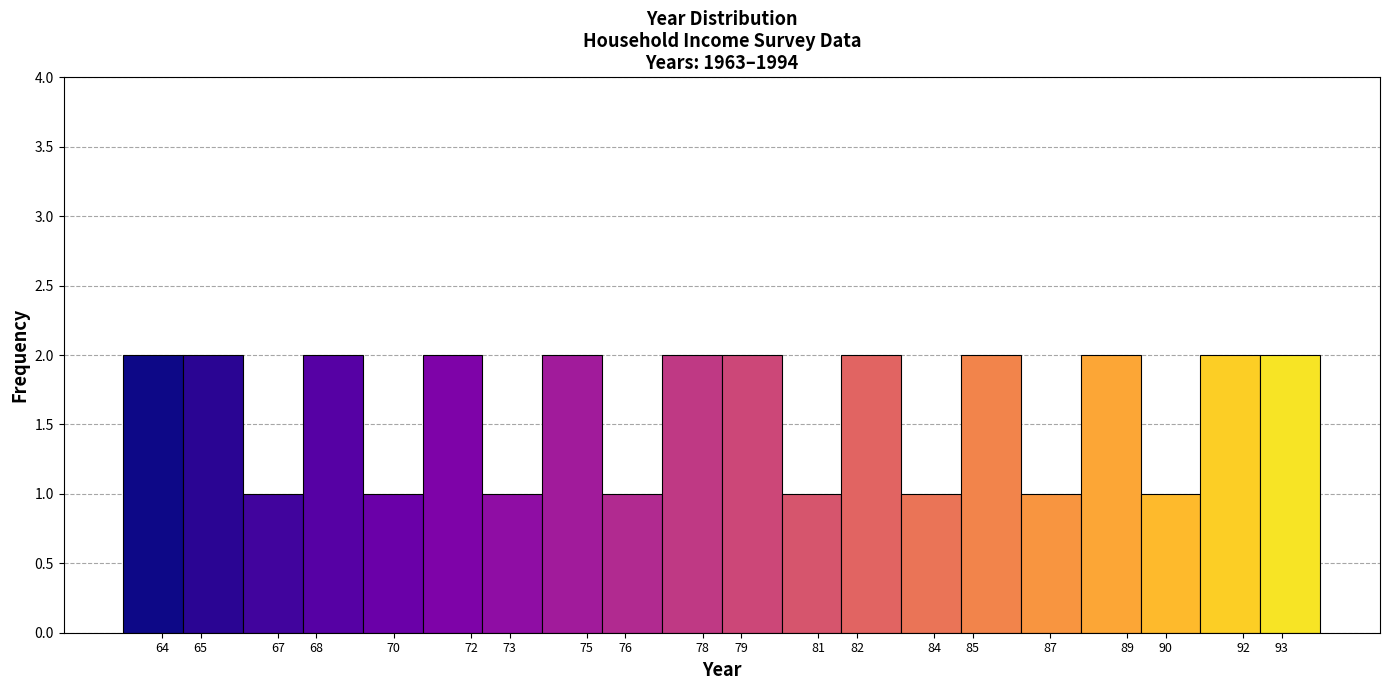

Reading left to right, transcribe this chart: for each bar, give the range it covers on the x-axis and its height. Neither the bar edges nor the heights are printed on the chart, so give them approximately, as read against the axes.

63.00 to 64.55: 2
64.55 to 66.10: 2
66.10 to 67.65: 1
67.65 to 69.20: 2
69.20 to 70.75: 1
70.75 to 72.30: 2
72.30 to 73.85: 1
73.85 to 75.40: 2
75.40 to 76.95: 1
76.95 to 78.50: 2
78.50 to 80.05: 2
80.05 to 81.60: 1
81.60 to 83.15: 2
83.15 to 84.70: 1
84.70 to 86.25: 2
86.25 to 87.80: 1
87.80 to 89.35: 2
89.35 to 90.90: 1
90.90 to 92.45: 2
92.45 to 94.00: 2